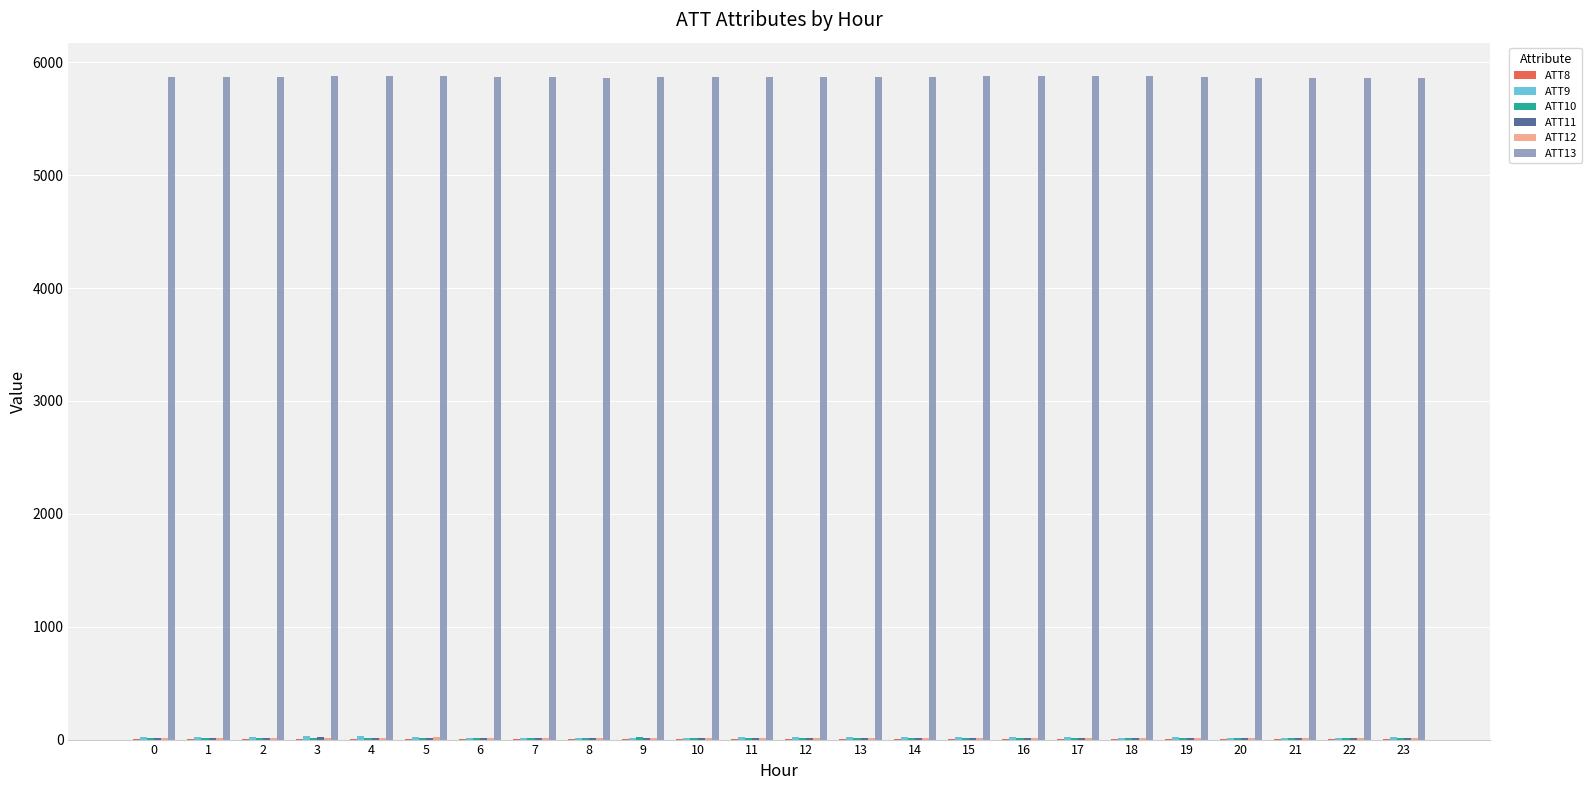

Which series has the largest total across all categories?

ATT13